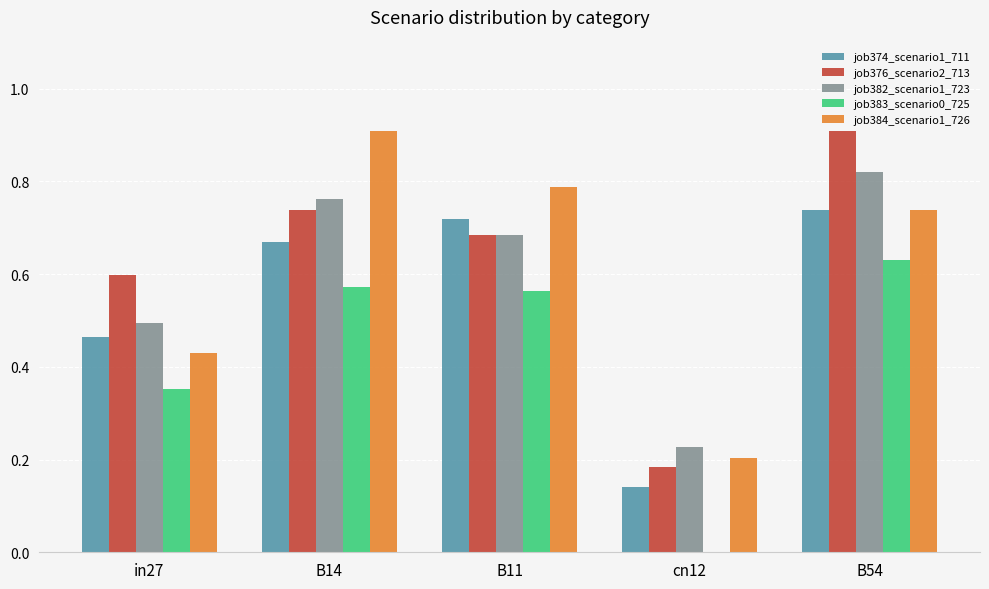

At which category is the sum across all series the highest?

B54